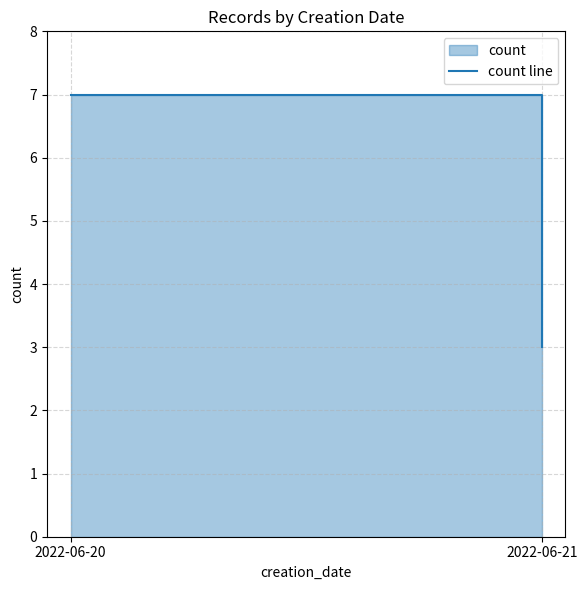

How many lines are shown in the chart?

1